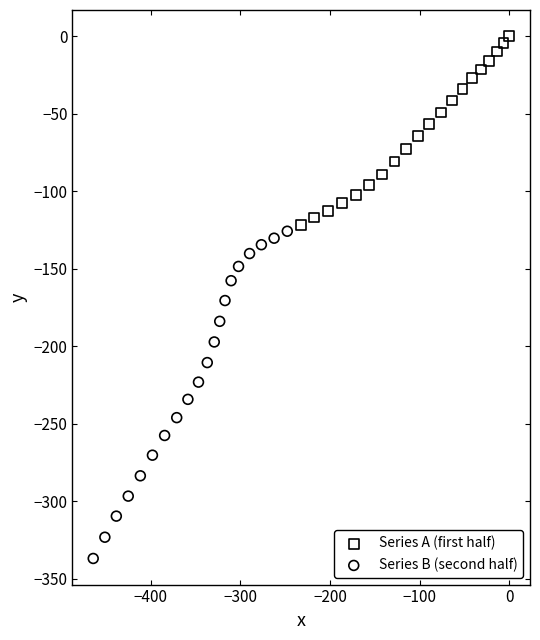

What are all the series names shown in the legend?

Series A (first half), Series B (second half)